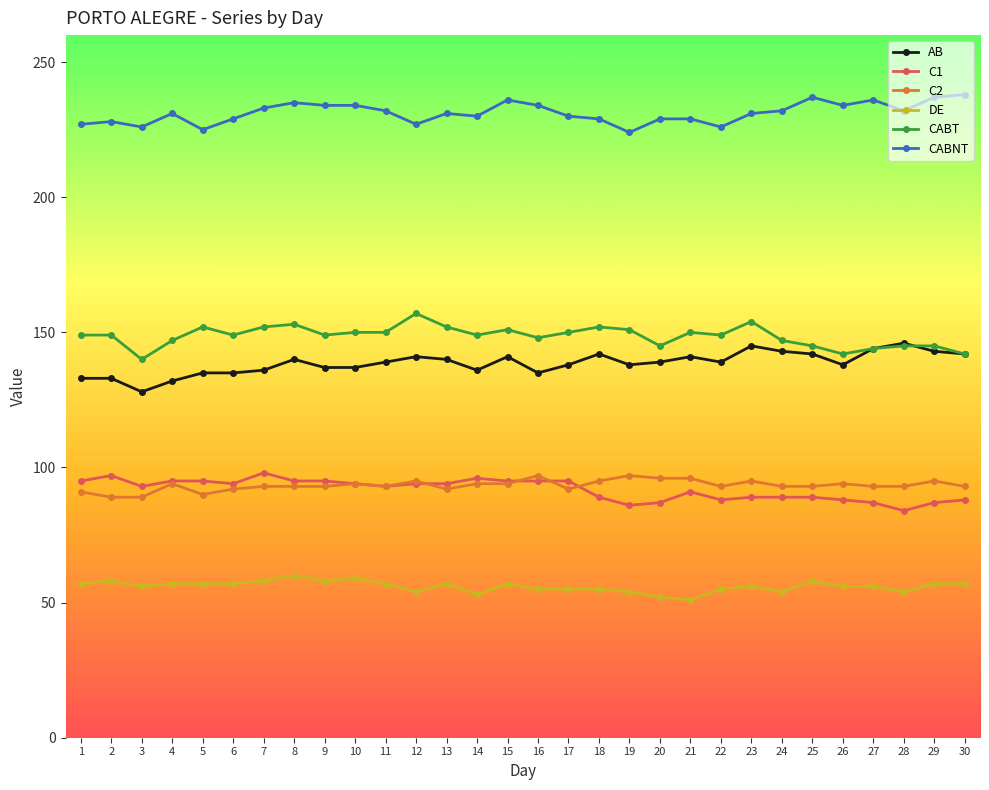

What is the value of the C2 point at the 21st from the left?

96